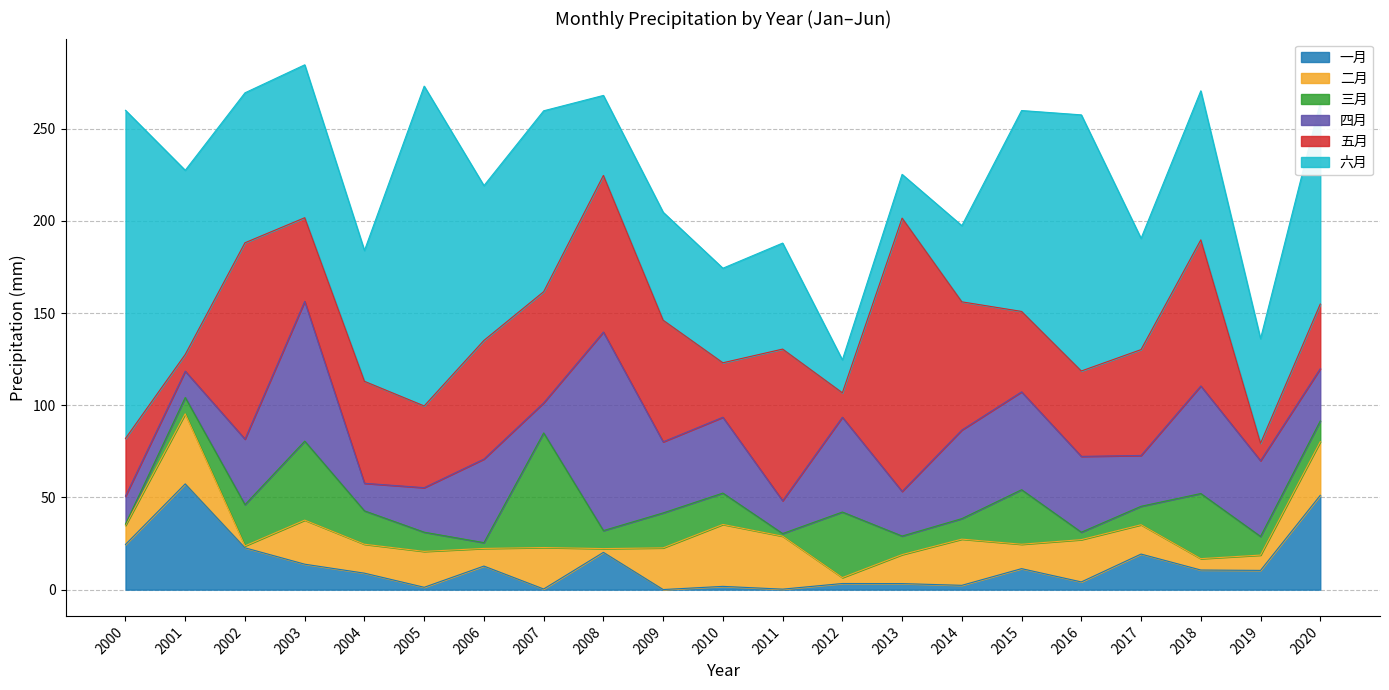

The value of 五月 at 2007 is 86.7. True or false?

False